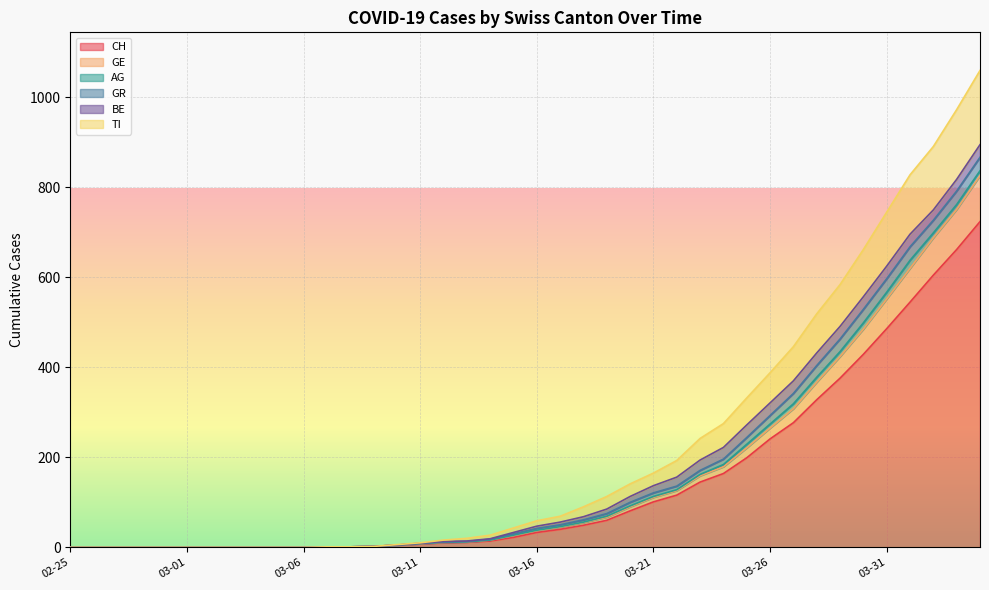

True or false: GE and TI cross at least once.

False